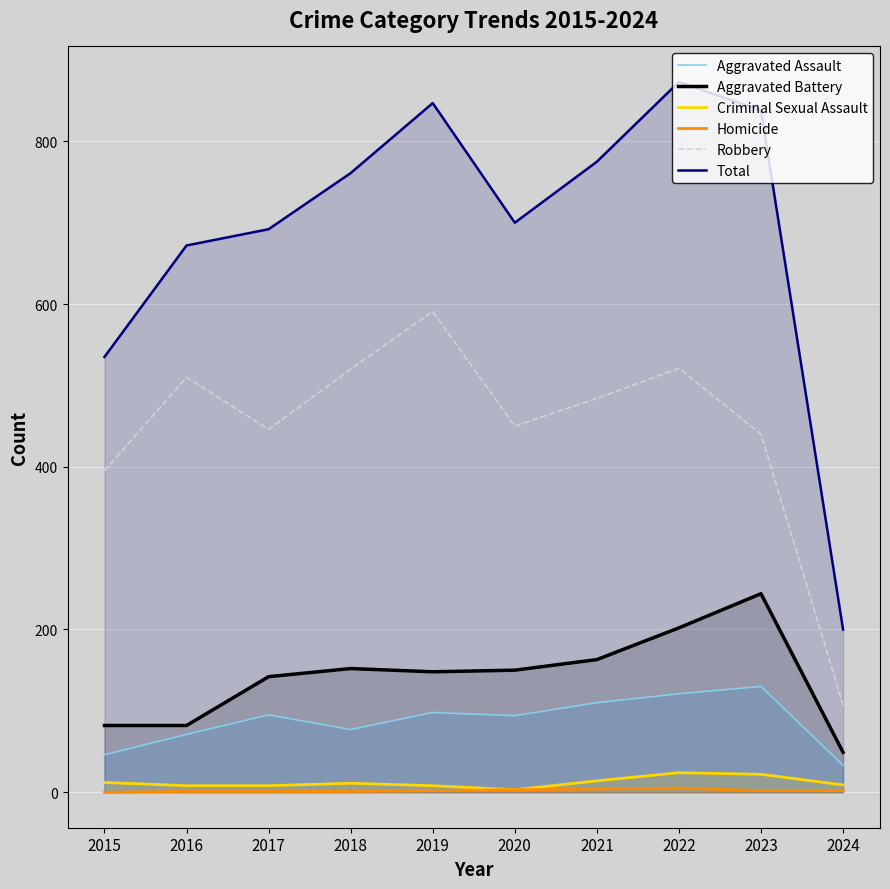

At which label does Homicide first exceed 2?

2020